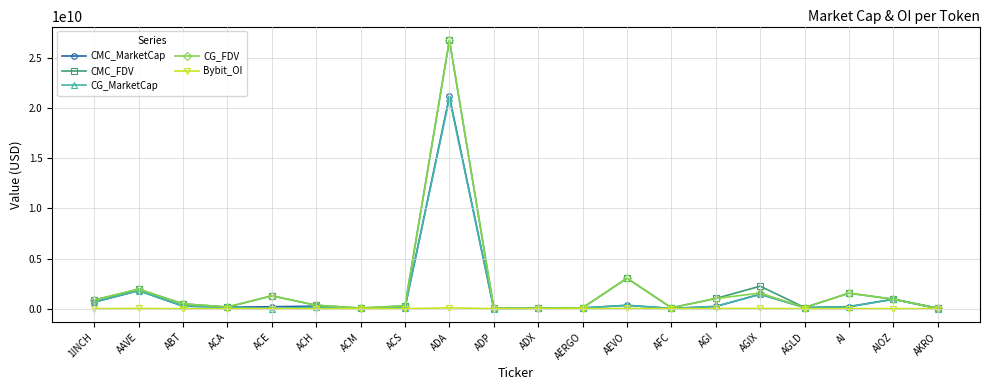

Which series has the widest spread of values?

CG_FDV